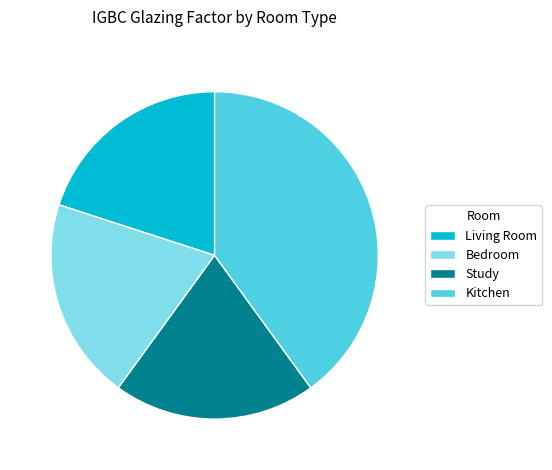

What is the largest slice in the pie chart?

Kitchen